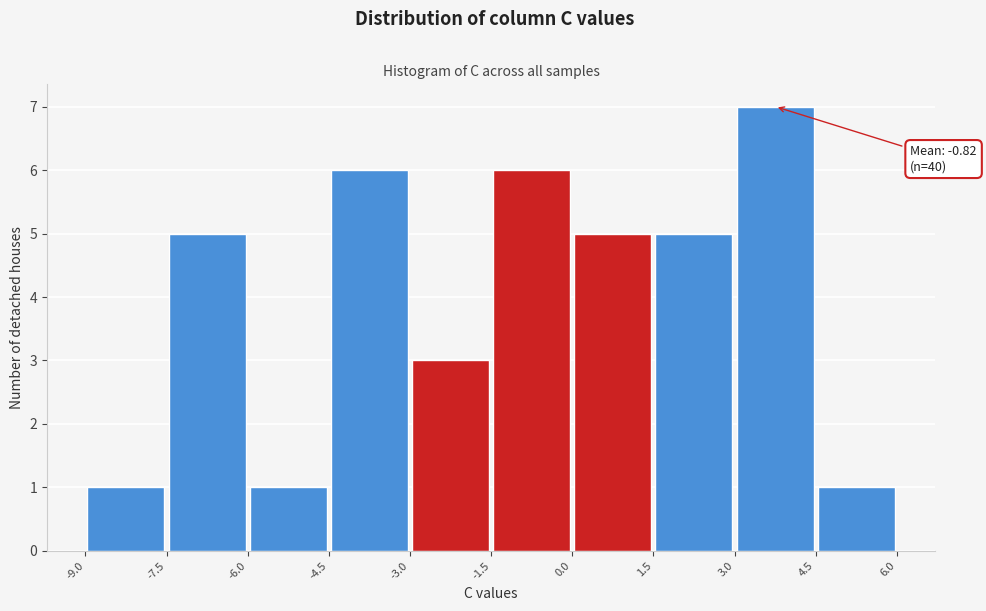

Which range on the x-axis has the tallest bar?

3.0 to 4.5